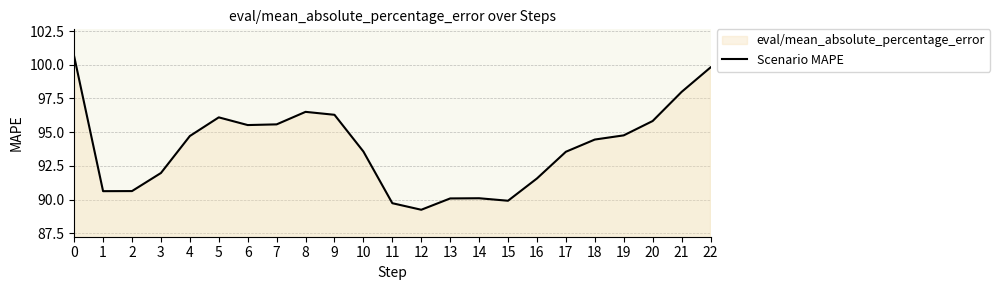

Reading left to right, what are all the values shown in this chart?

0=100.6	1=90.6	2=90.6	3=92.0	4=94.7	5=96.1	6=95.5	7=95.6	8=96.5	9=96.3	10=93.6	11=89.7	12=89.2	13=90.1	14=90.1	15=89.9	16=91.6	17=93.5	18=94.5	19=94.8	20=95.8	21=98.0	22=99.8